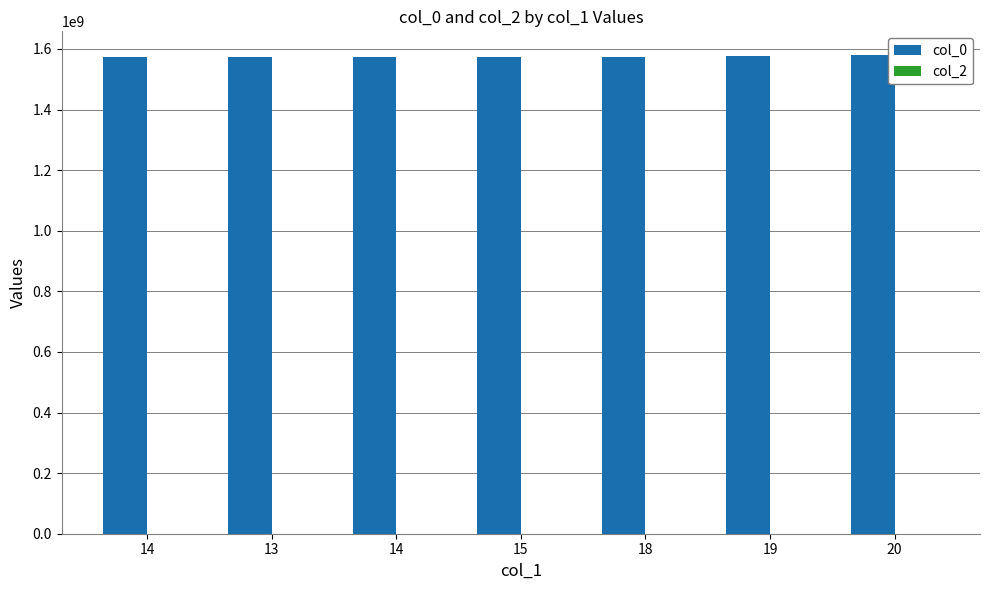

Reading left to right, what are all the values shown in this chart?

col_0: 14=1572967874	13=1573442171	14=1573841843	15=1574137080	18=1574371087	19=1575552032	20=1579025854
col_2: 14=0	13=0	14=0	15=0	18=0	19=0	20=0